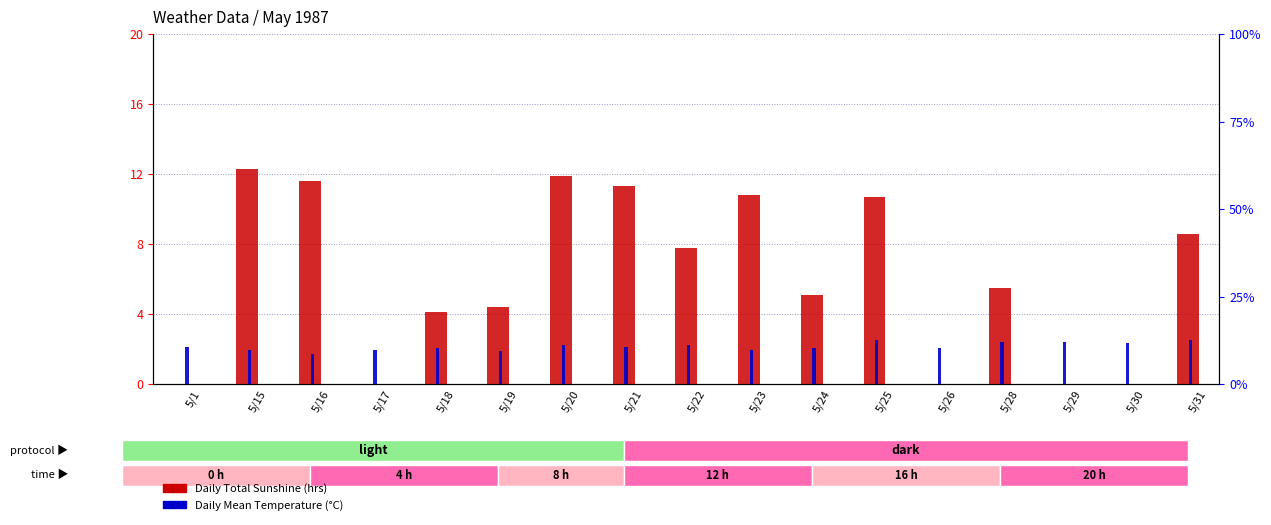

Which series changed the most between 5/15 and 5/29?

Daily Total Sunshine (hrs)